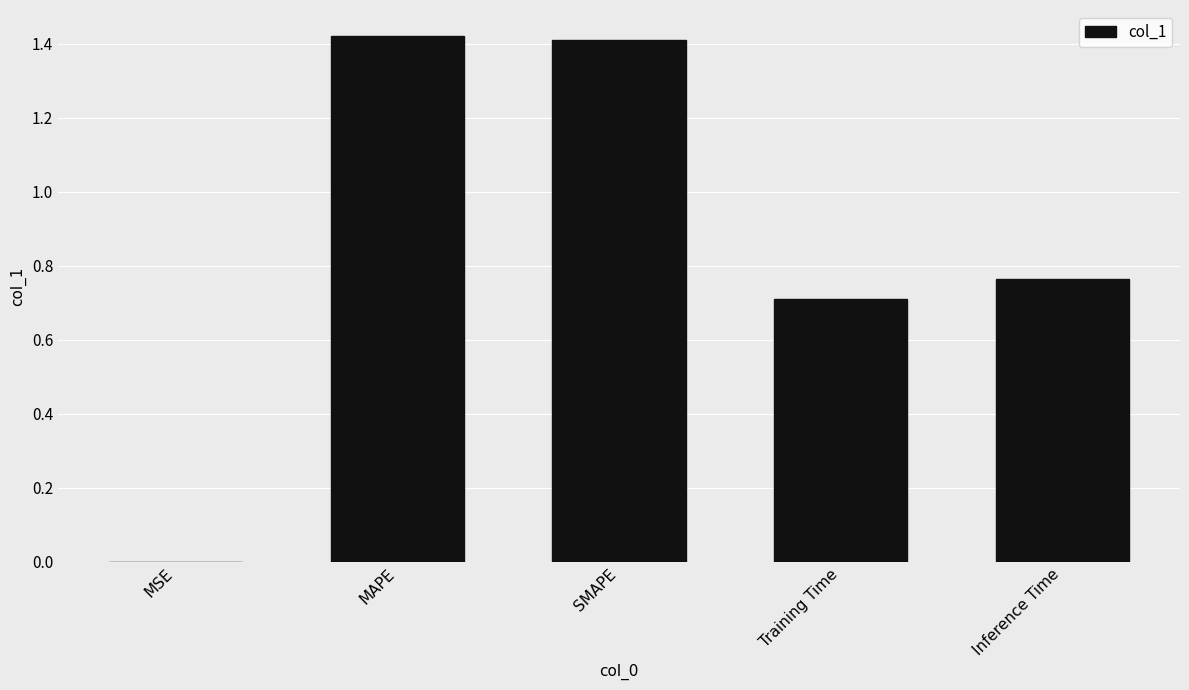

True or false: the data shows 0.0 at MSE.

True